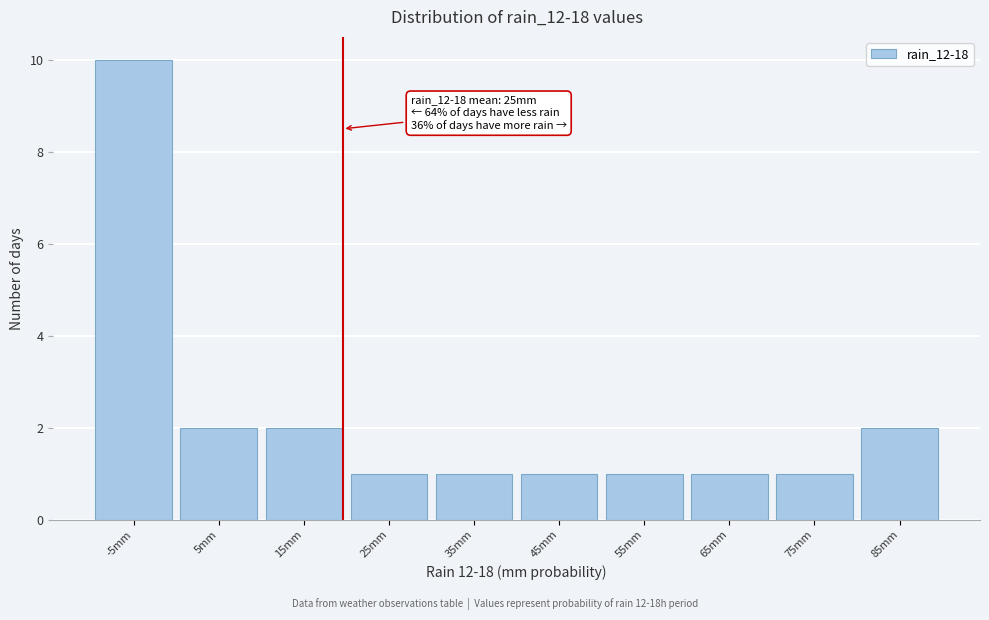

Reading left to right, what are all the values shown in this chart?

10	2	2	1	1	1	1	1	1	2